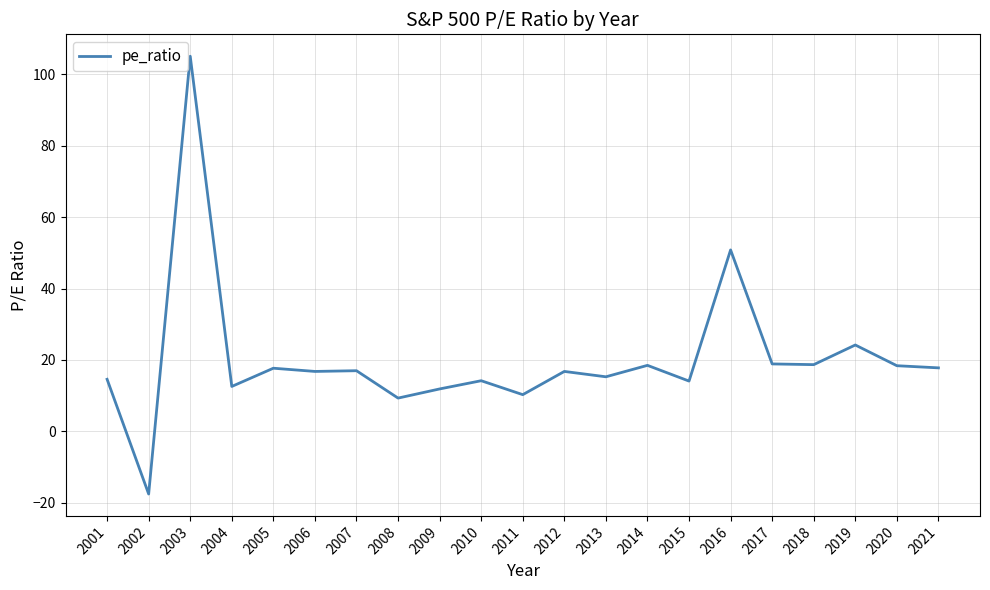

Where does the data first go above 16?

2003